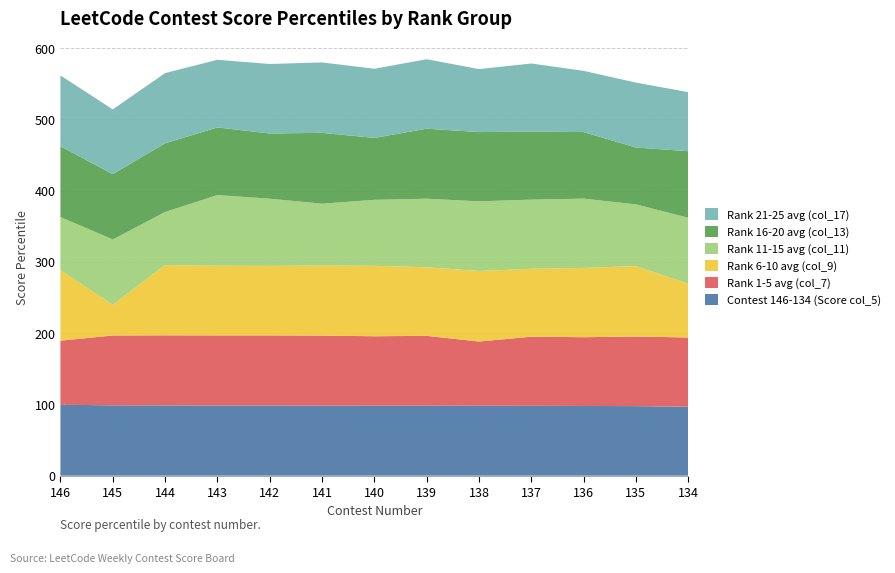

Reading left to right, transcribe all the data shown in this chart.

Contest 146-134 (Score col_5): 99.6	98.7	98.6	98.4	98.4	98.3	98.2	98.2	98.1	98.0	97.8	97.6	96.8
Rank 1-5 avg (col_7): 89.8	98.0	98.3	98.4	98.4	98.3	97.4	98.0	90.1	97.0	96.5	97.6	97.1
Rank 6-10 avg (col_9): 99.0	43.0	98.5	97.7	97.5	98.2	98.8	96.2	99.0	95.3	97.2	98.9	75.4
Rank 11-15 avg (col_11): 74.5	91.7	74.5	99.2	94.3	86.8	92.6	96.2	97.7	97.0	97.2	86.5	92.6
Rank 16-20 avg (col_13): 99.3	91.7	96.4	94.9	91.5	99.4	86.9	98.2	97.2	95.3	93.4	79.8	93.4
Rank 21-25 avg (col_17): 99.4	90.8	98.5	94.9	97.5	98.8	97.0	97.5	88.3	95.7	85.9	91.1	82.8